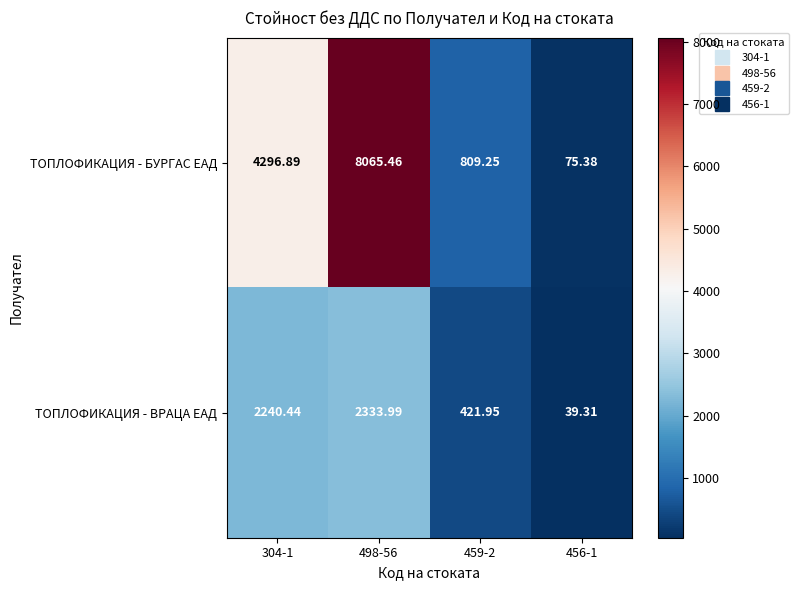

Which series has the largest range (max minus min)?

ТОПЛОФИКАЦИЯ - БУРГАС ЕАД